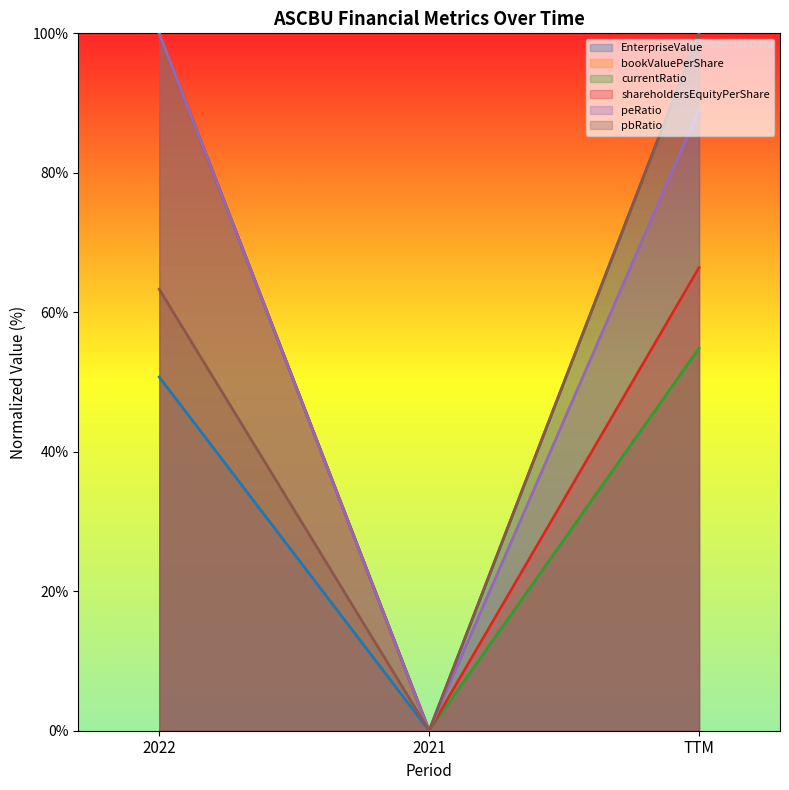

Is the value of shareholdersEquityPerShare at 2022 greater than the value of peRatio at 2021?

Yes